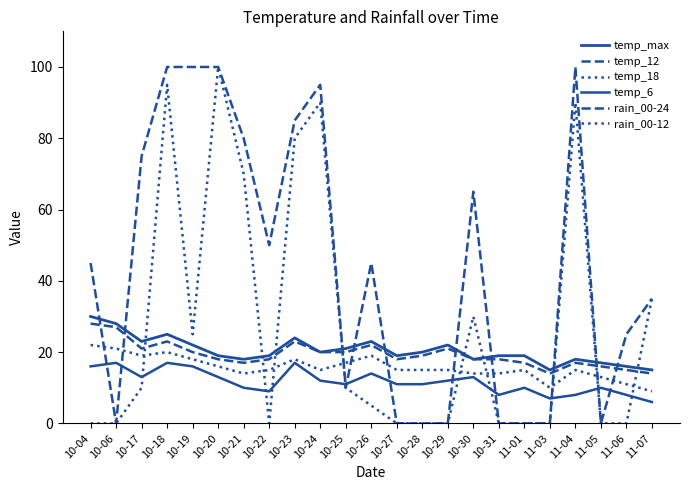

Does the chart have visible grid lines?

No